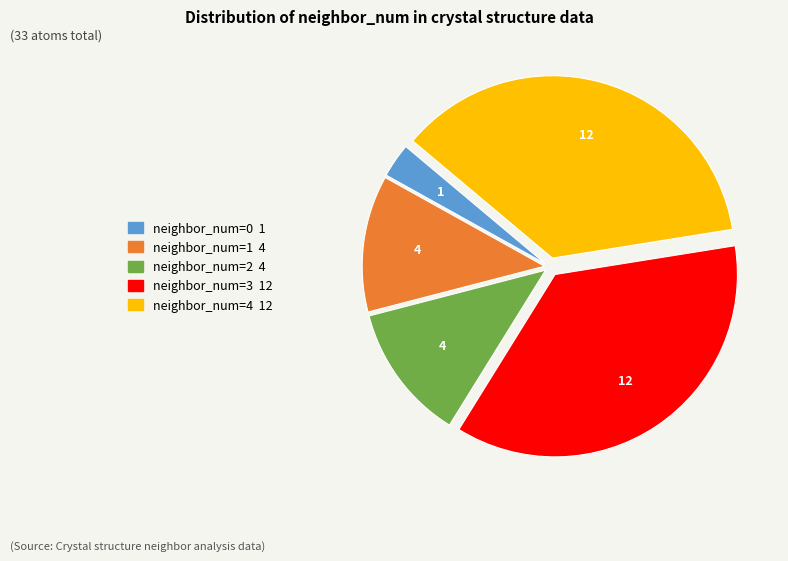

Is there any slice that represents more than half of the pie?

No